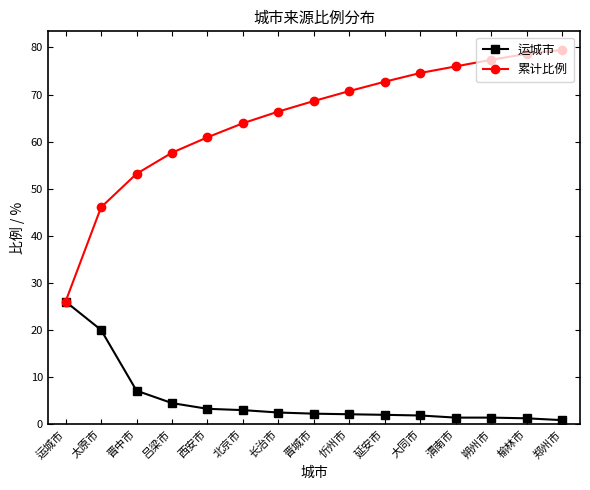

Which series has the widest spread of values?

累计比例